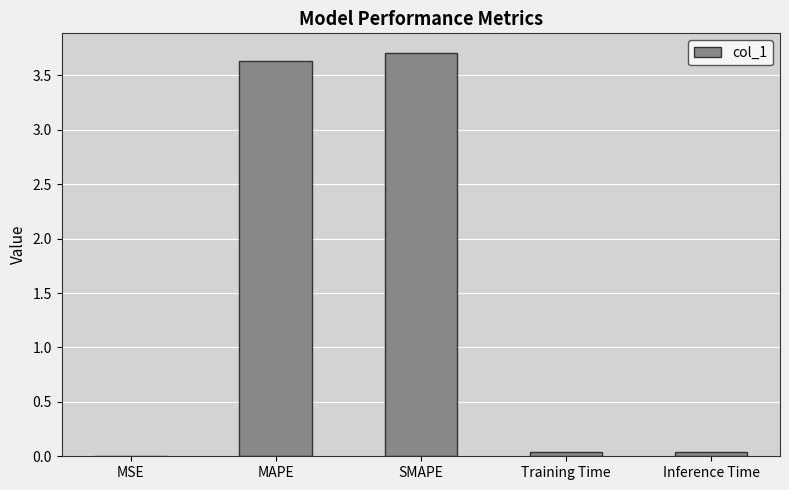

Is it true that the value at SMAPE is 5.7?

False